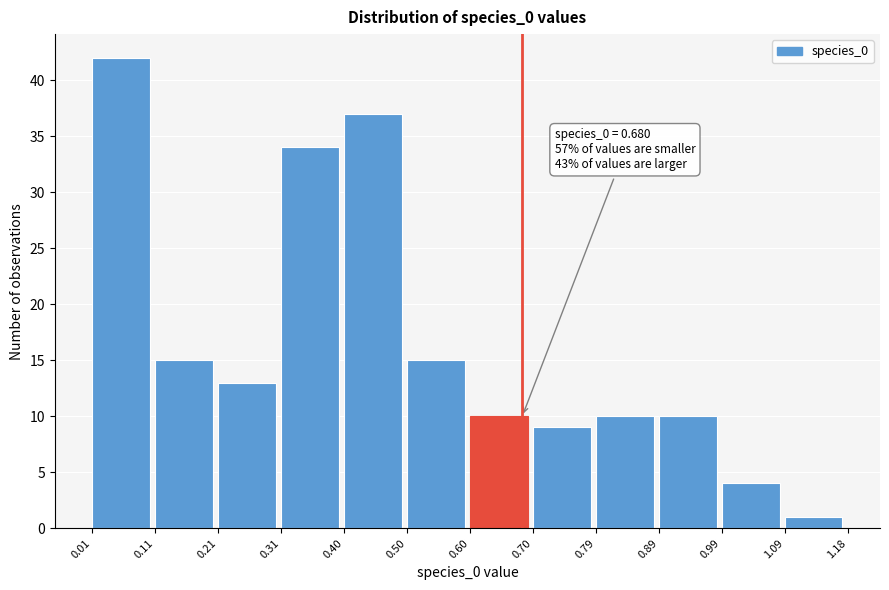

Which range on the x-axis has the tallest bar?

0.01 to 0.11